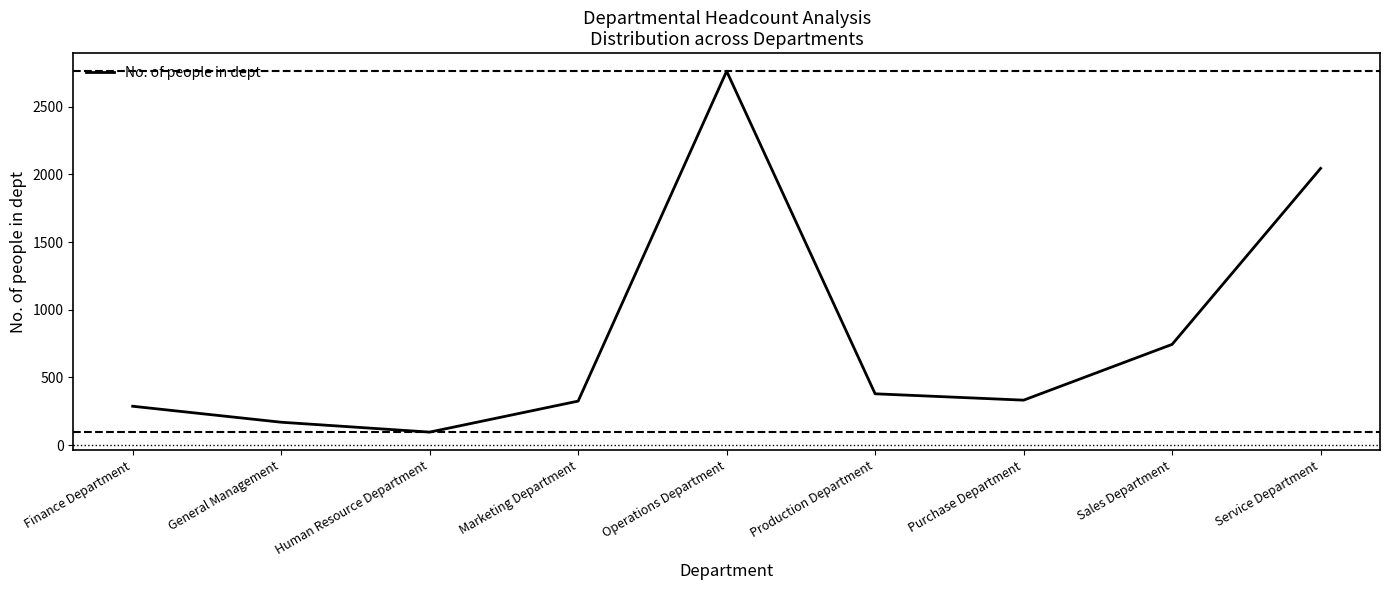

What is the difference between the maximum and minimum values?

2666